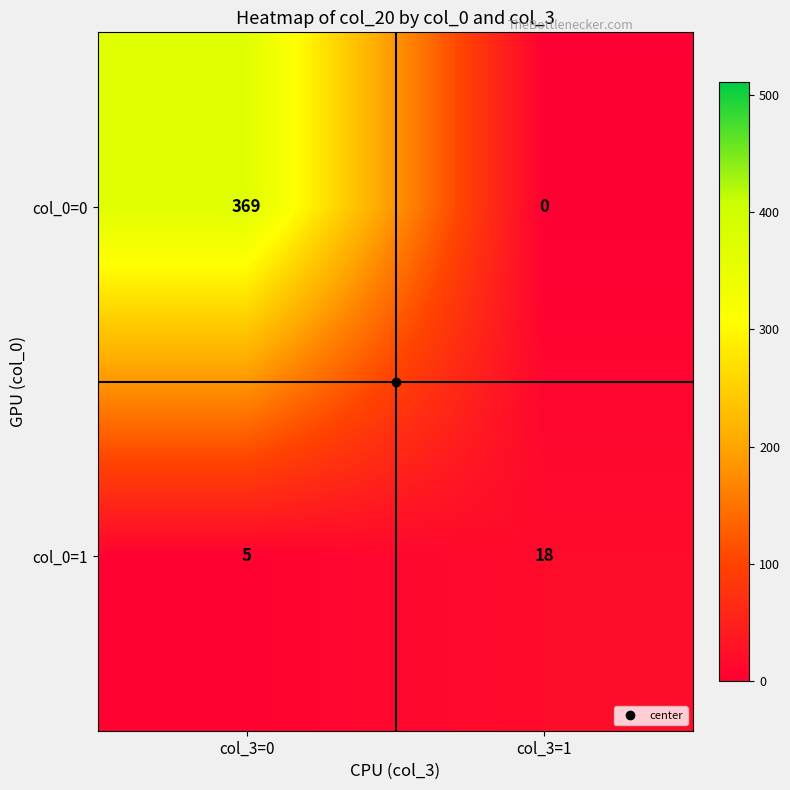

What is the total value across all series at col_3=0?

374